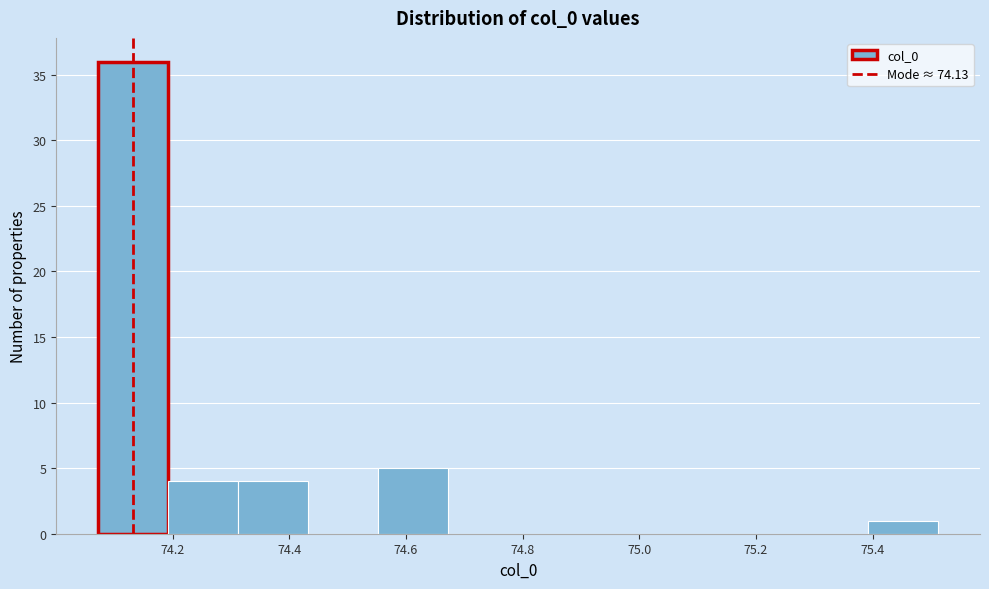

Over which range of the x-axis is the bar tallest?

74.08 to 74.20